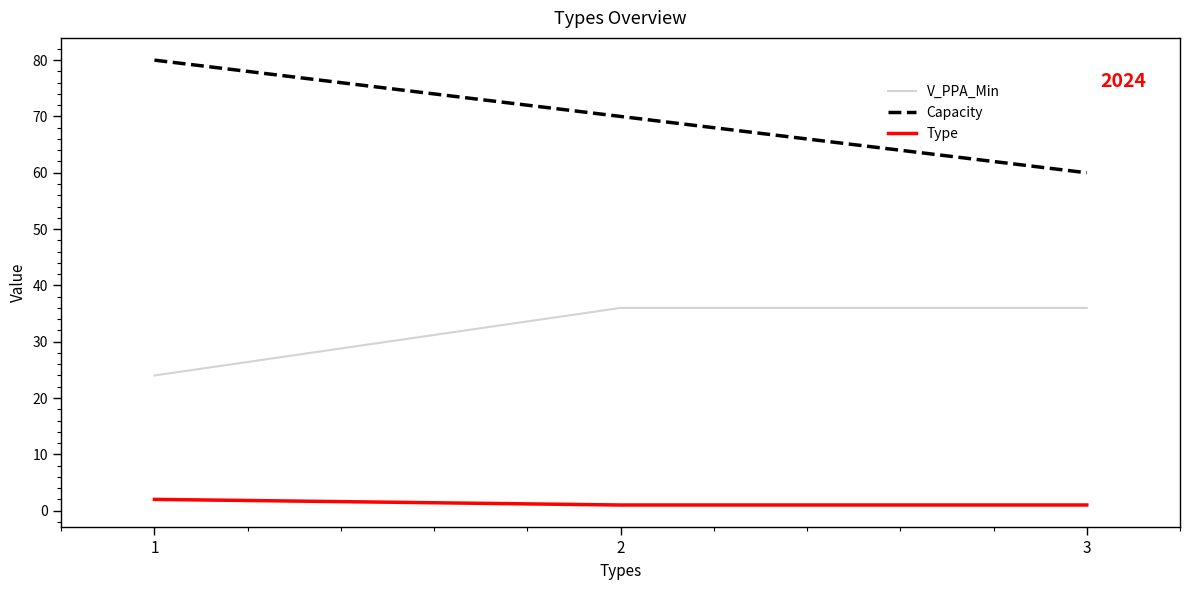

Which series has the widest spread of values?

Capacity